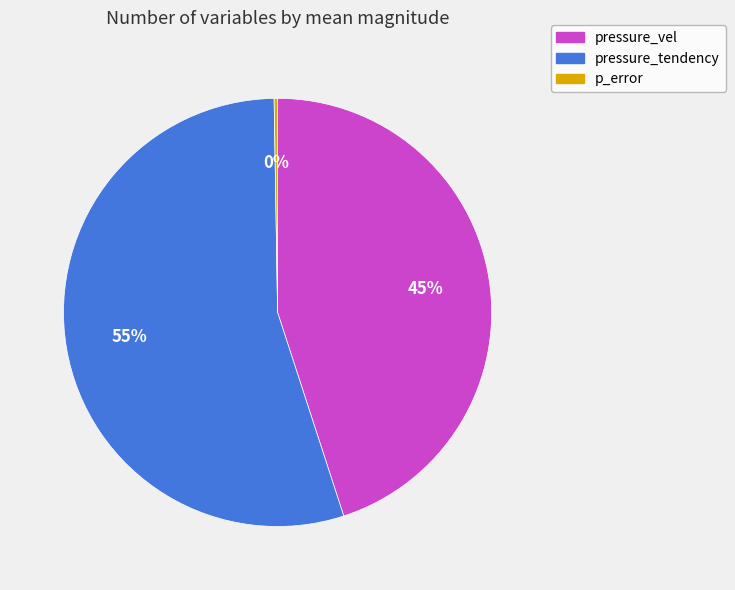

True or false: pressure_tendency accounts for 55% of the total.

True